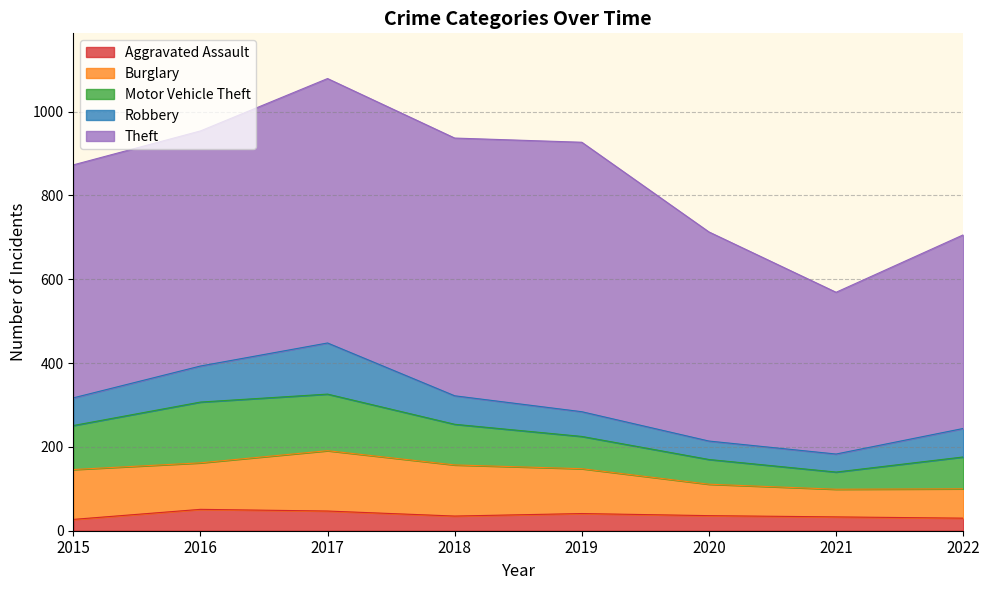

In Robbery, how many points are higher than both neighbors (excluding endpoints)?

1